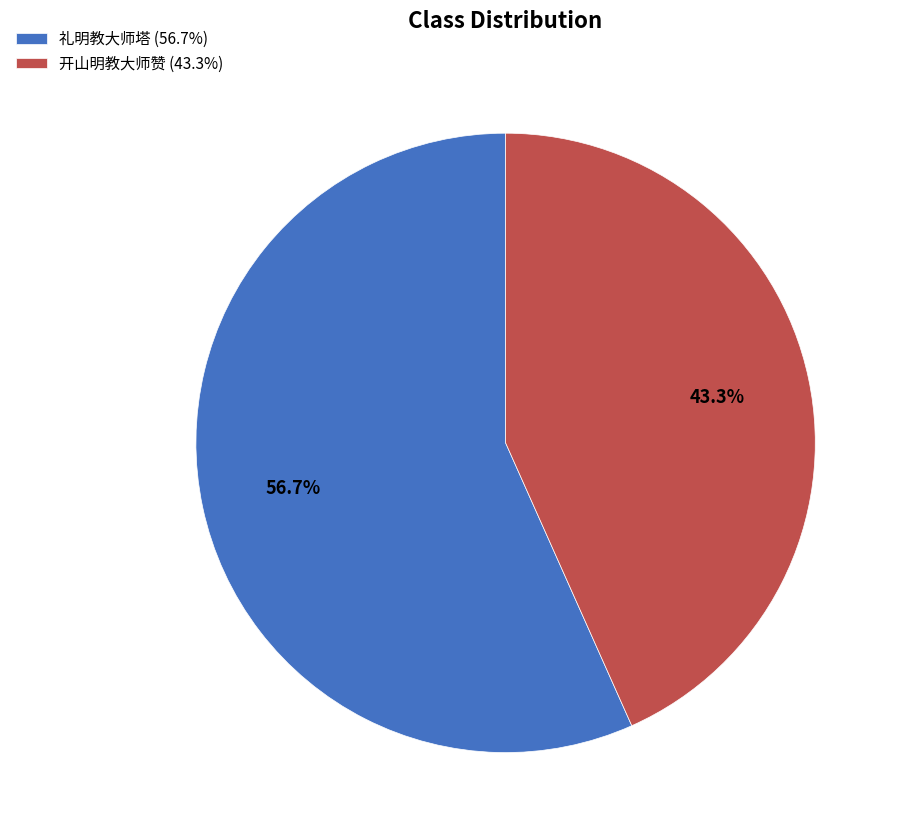

Count the number of slices in the pie.

2